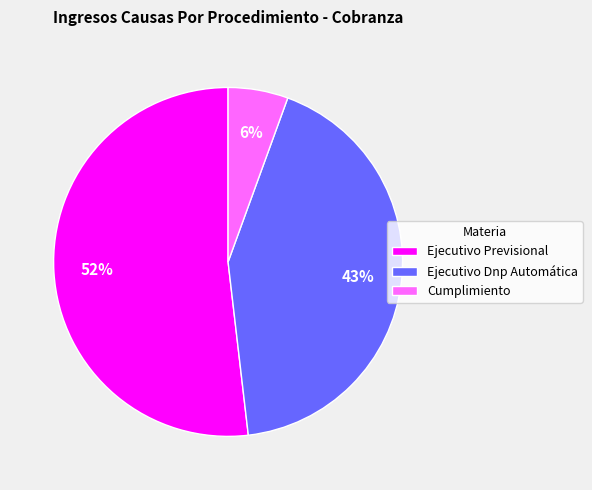

Which slice is the largest?

Ejecutivo Previsional